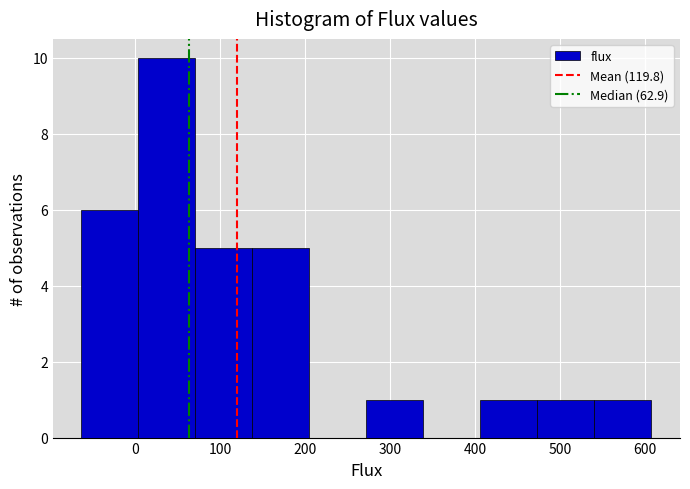

Reading left to right, transcribe this chart: for each bar, give the range it covers on the x-axis and its height. Neither the bar edges nor the heights are printed on the chart, so give them approximately, as read against the axes.

-60 to 0: 6
0 to 70: 10
70 to 140: 5
140 to 210: 5
210 to 270: 0
270 to 340: 1
340 to 410: 0
410 to 470: 1
470 to 540: 1
540 to 610: 1